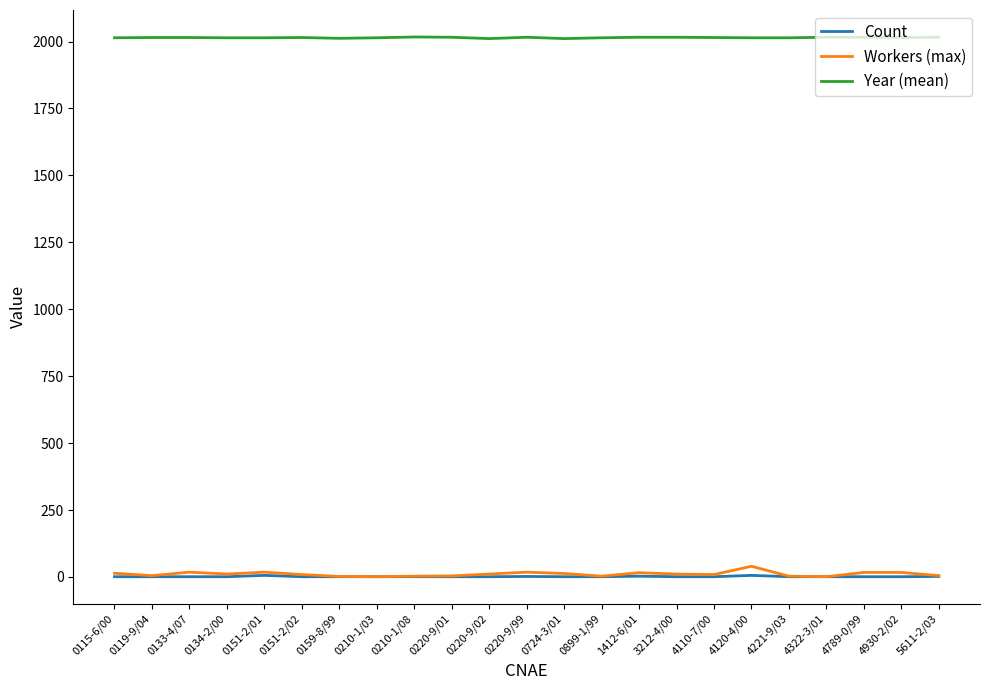

True or false: Year (mean) and Count cross at least once.

False